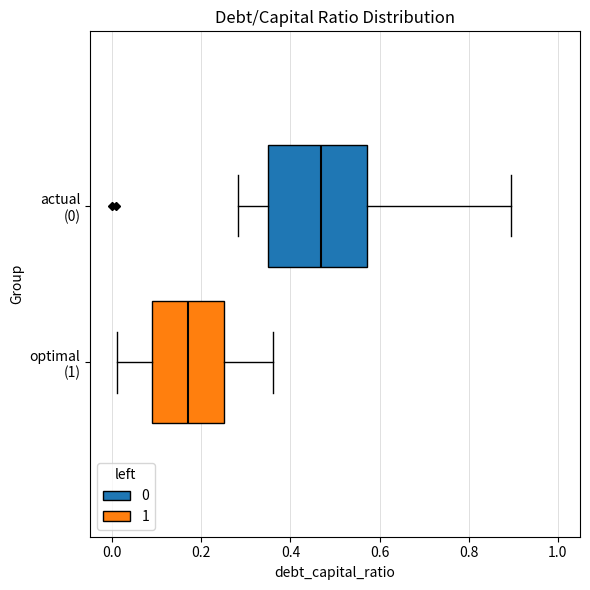

Reading bottom to top, read every box against the x-axis: the position of its median line, the range the box covers, and the ends of its whiskers. The values are not printed on the chart, so give them approximately, as read against the axis.

optimal (1): median 0.18, box 0.10 to 0.26, whiskers 0.02 to 0.36
actual (0): median 0.46, box 0.34 to 0.58, whiskers 0.28 to 0.90